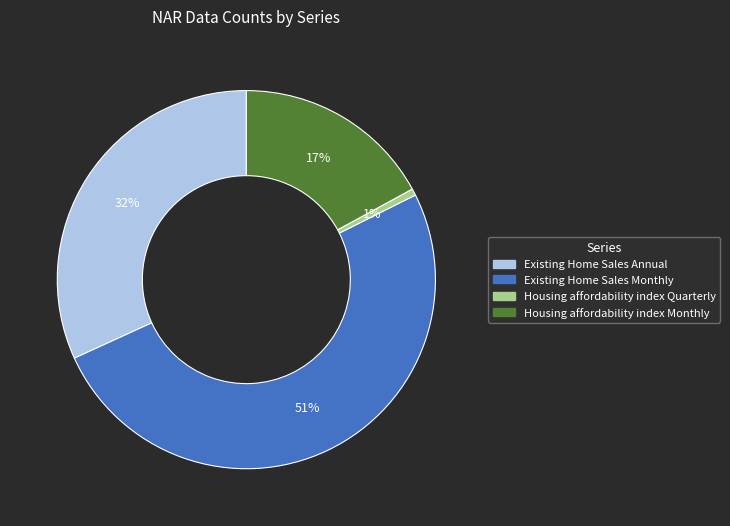

Combined, do Existing Home Sales Monthly and Housing affordability index Monthly account for over 50%?

Yes